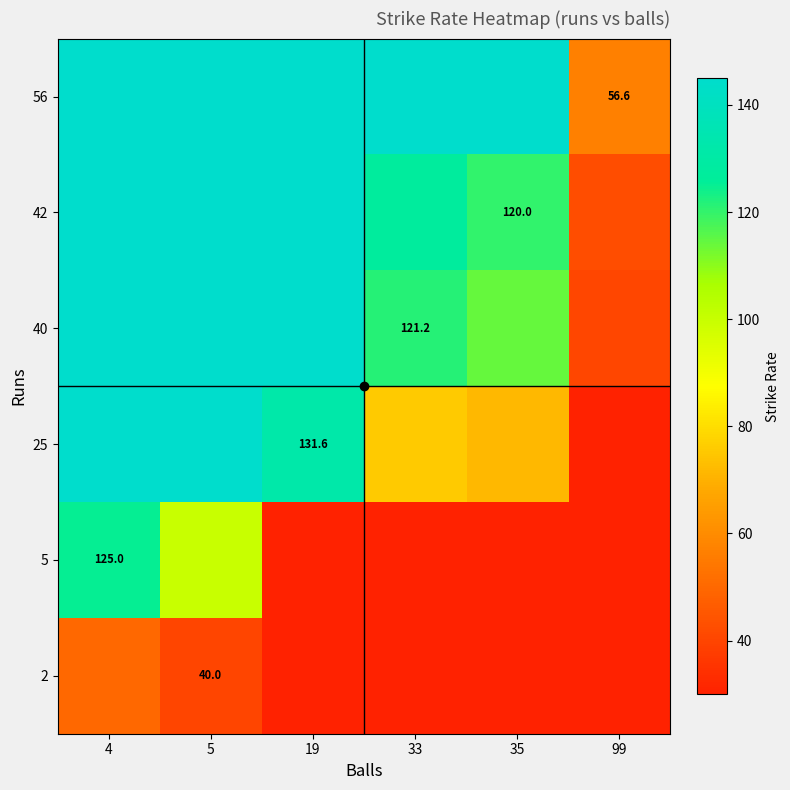

Is the value of 40 at 19 greater than the value of 5 at 4?

Yes